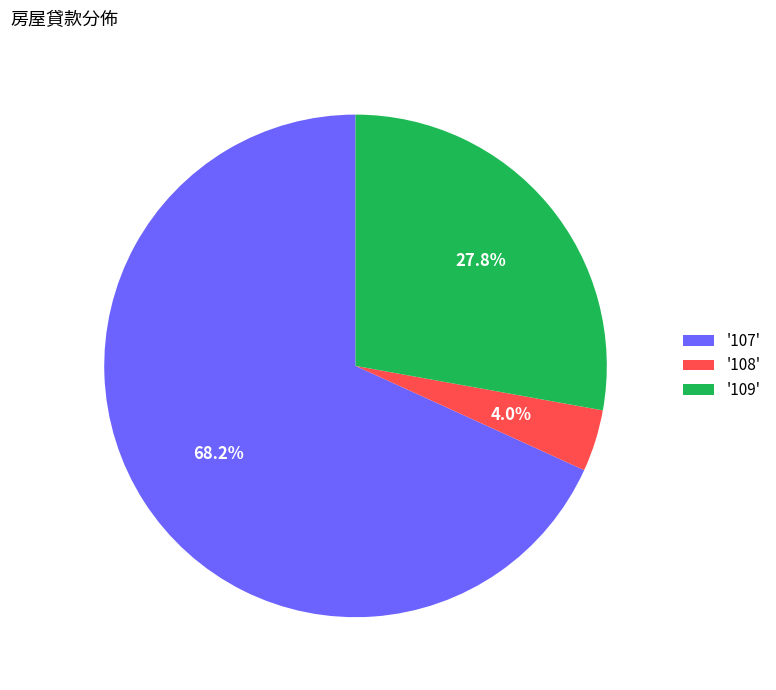

Approximately how many times larger is the value at '109' compared to '108'?

7.0